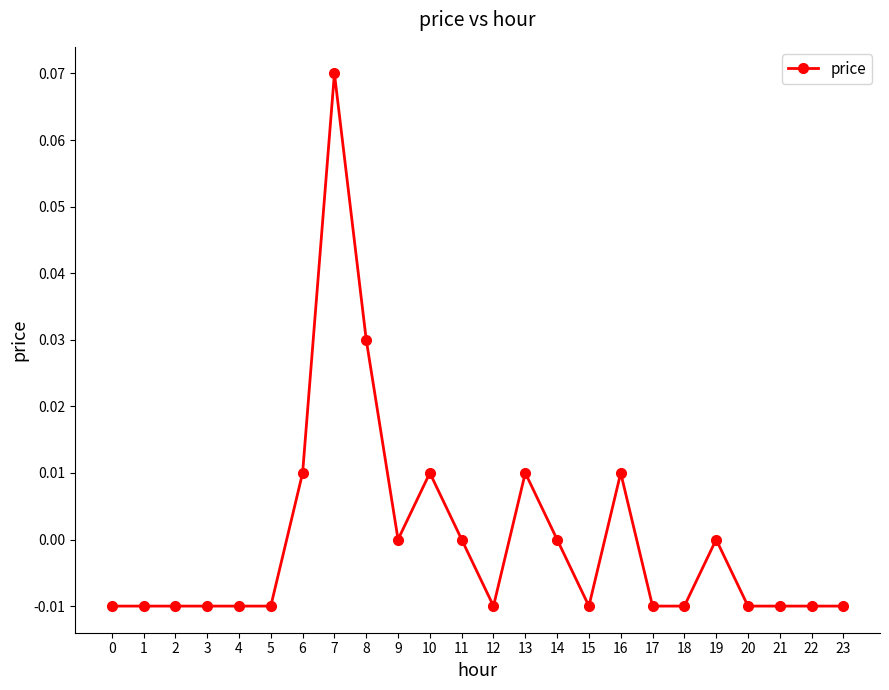

How many data points does each series have?

24